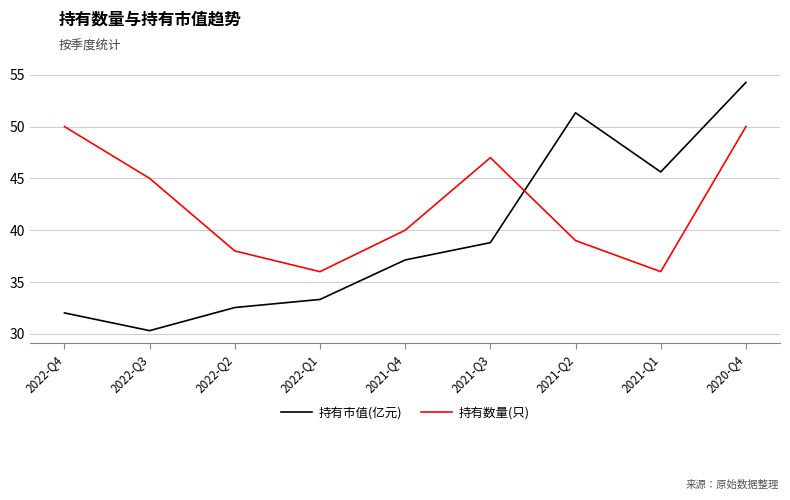

What value does the 持有市值(亿元) series have at 2022-Q4?

32.0